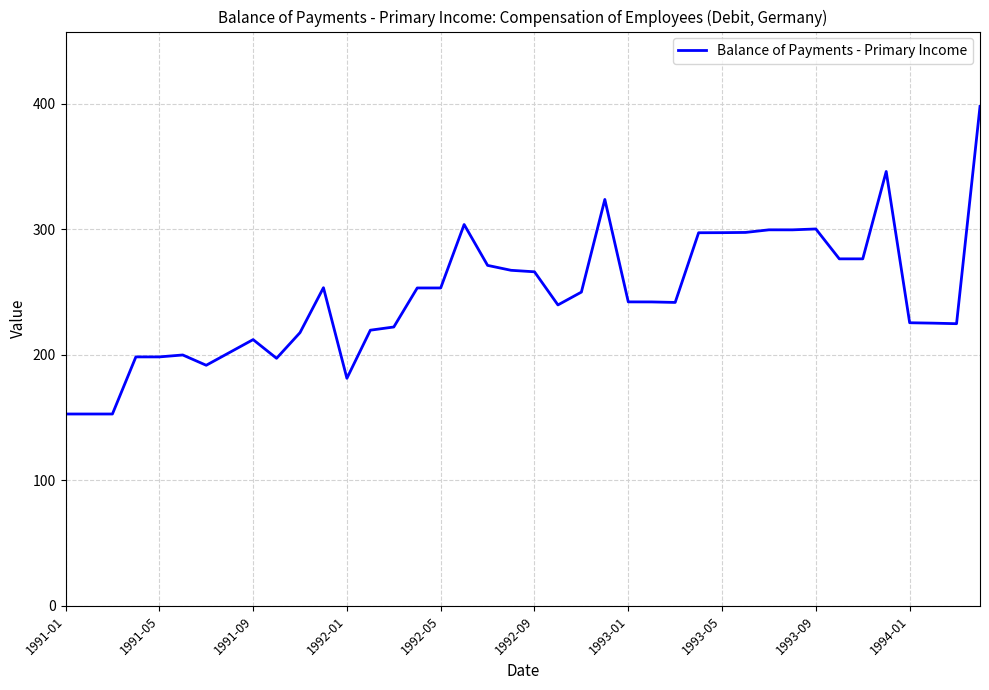

What is the greatest value displayed?

398.0